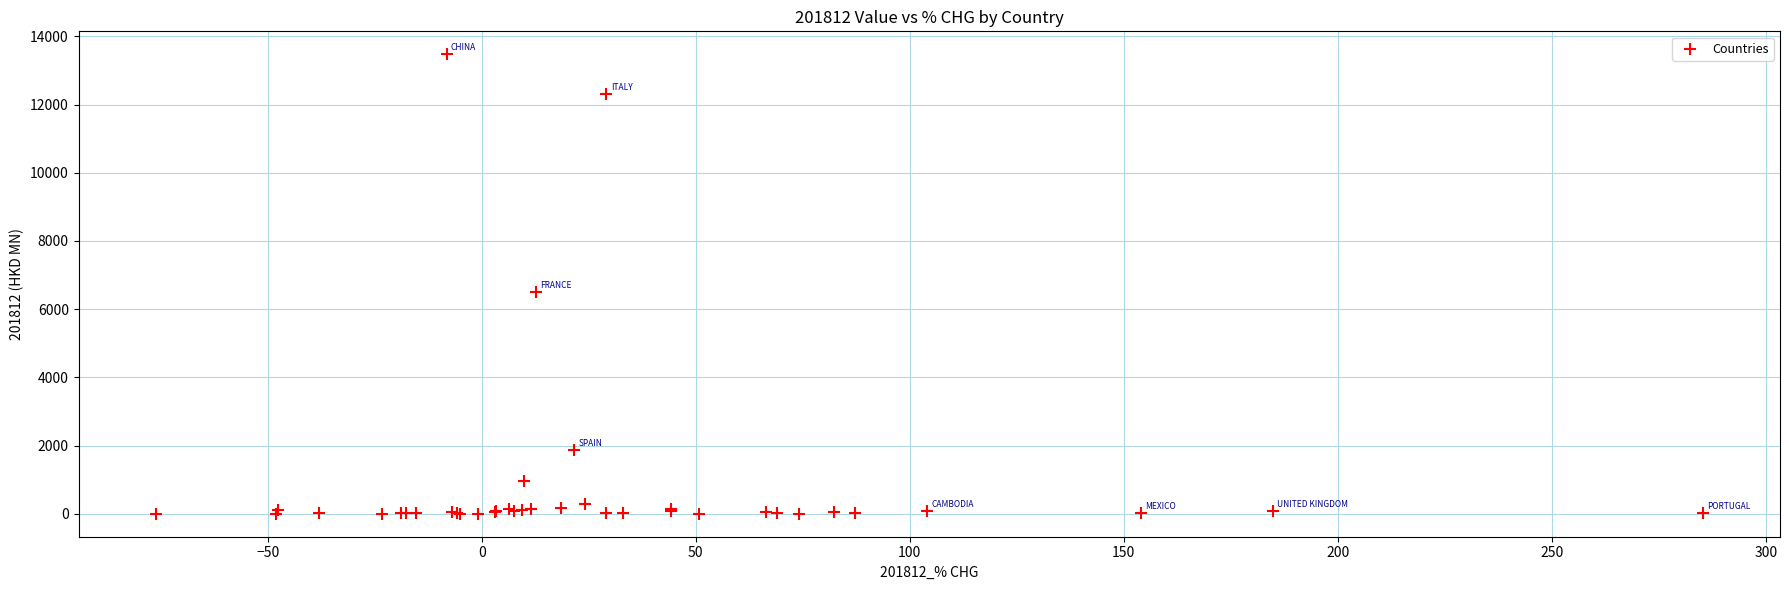

What Y value in the scatter plot is closest to 6737?

6500.0